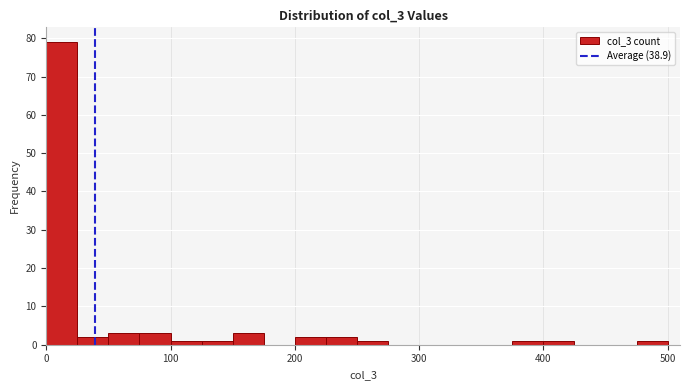

Around what value on the x-axis is the tallest bar? Give the approximate position of its centre, as read against the axis.

10